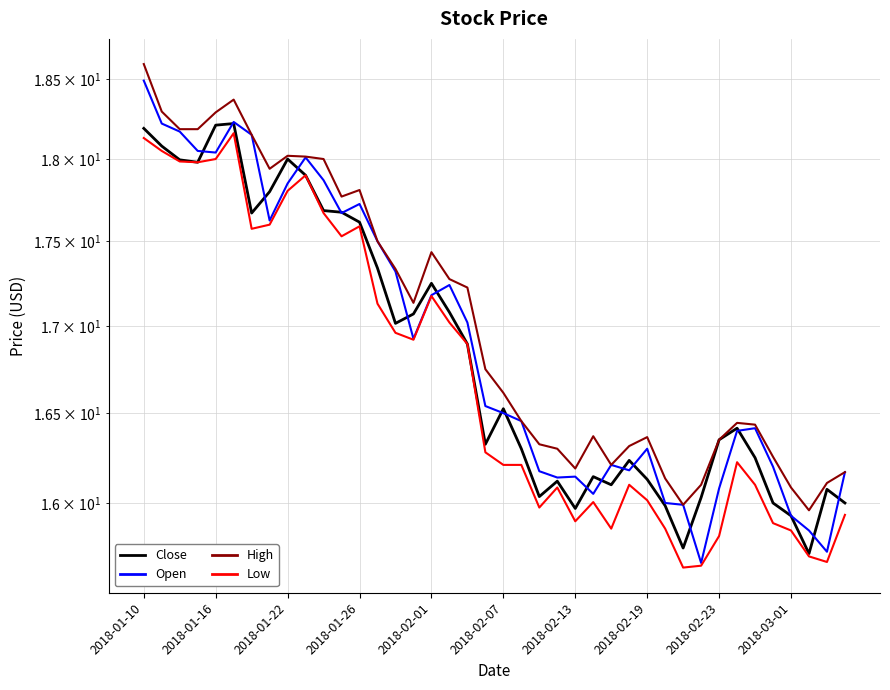

In High, how many points are lower than both neighbors (excluding endpoints)?

7